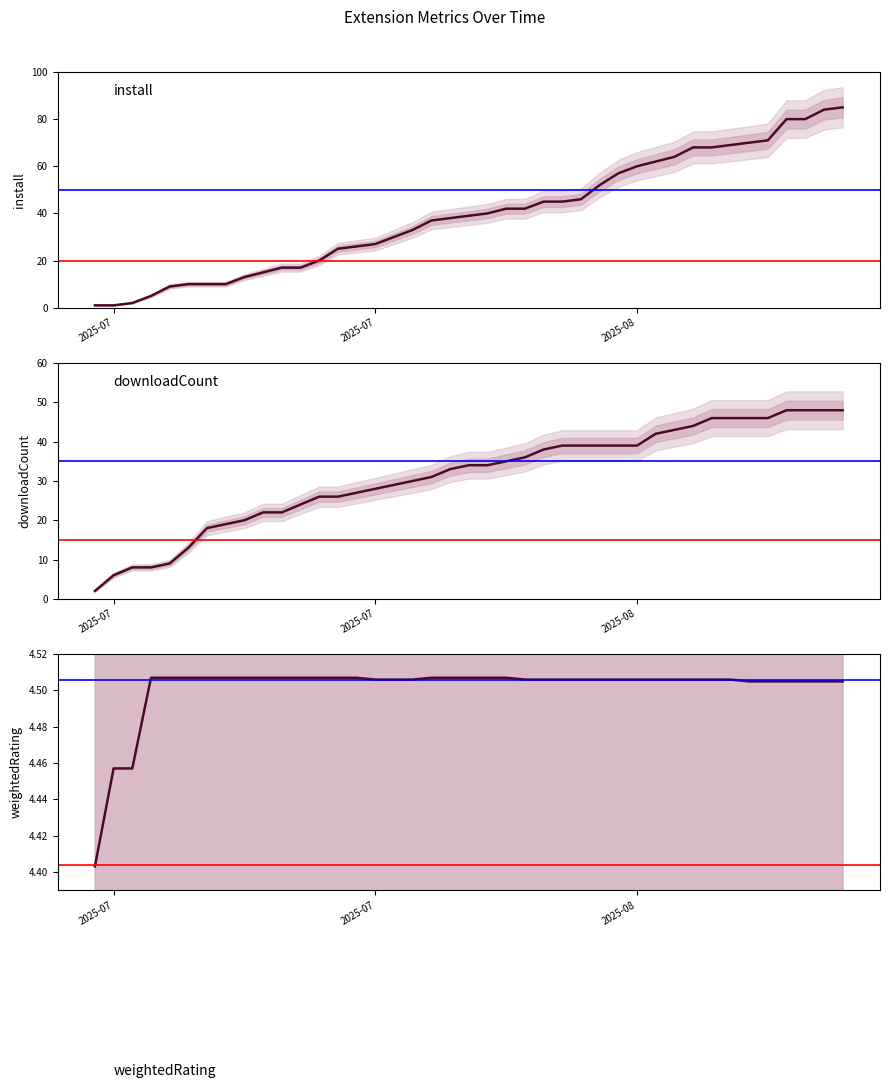

How many series are shown in this chart?

3